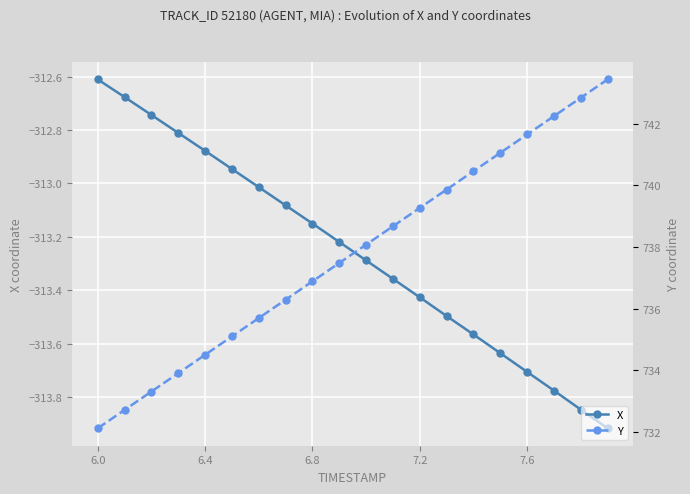

At which label does X reach its peak?

6.0